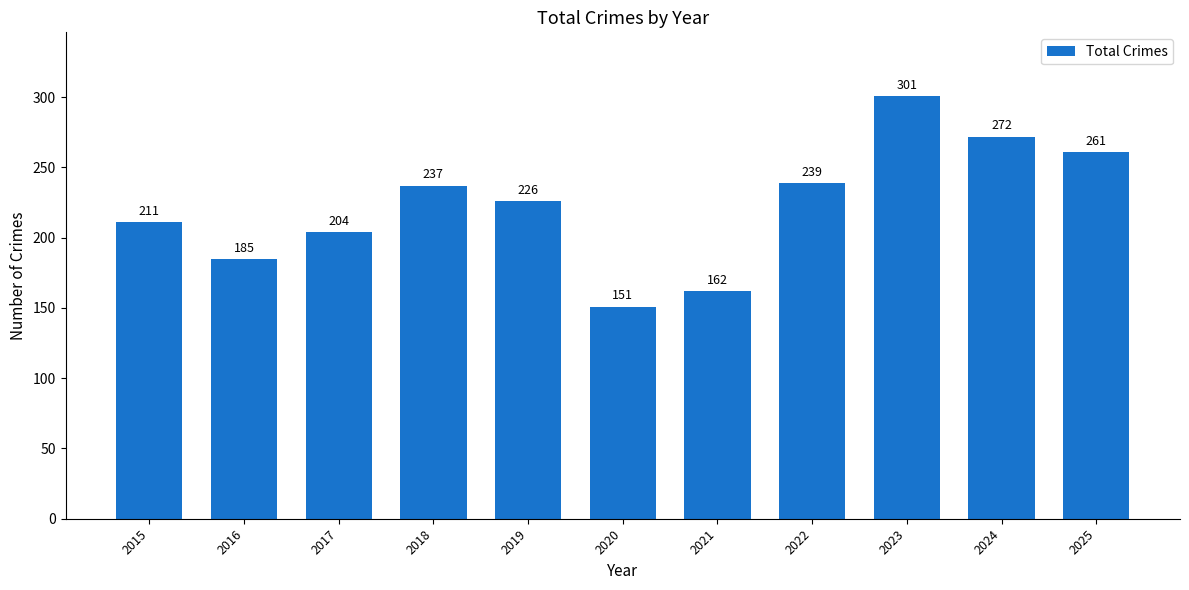

Reading left to right, extract all data points from this chart.

2015=211	2016=185	2017=204	2018=237	2019=226	2020=151	2021=162	2022=239	2023=301	2024=272	2025=261